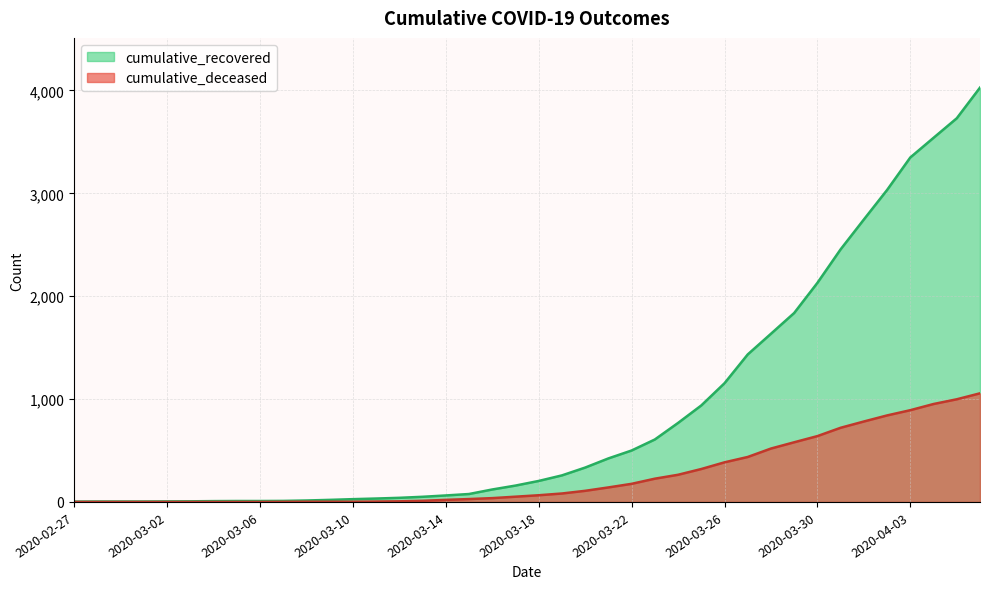

At which category is the sum across all series the highest?

2020-04-06